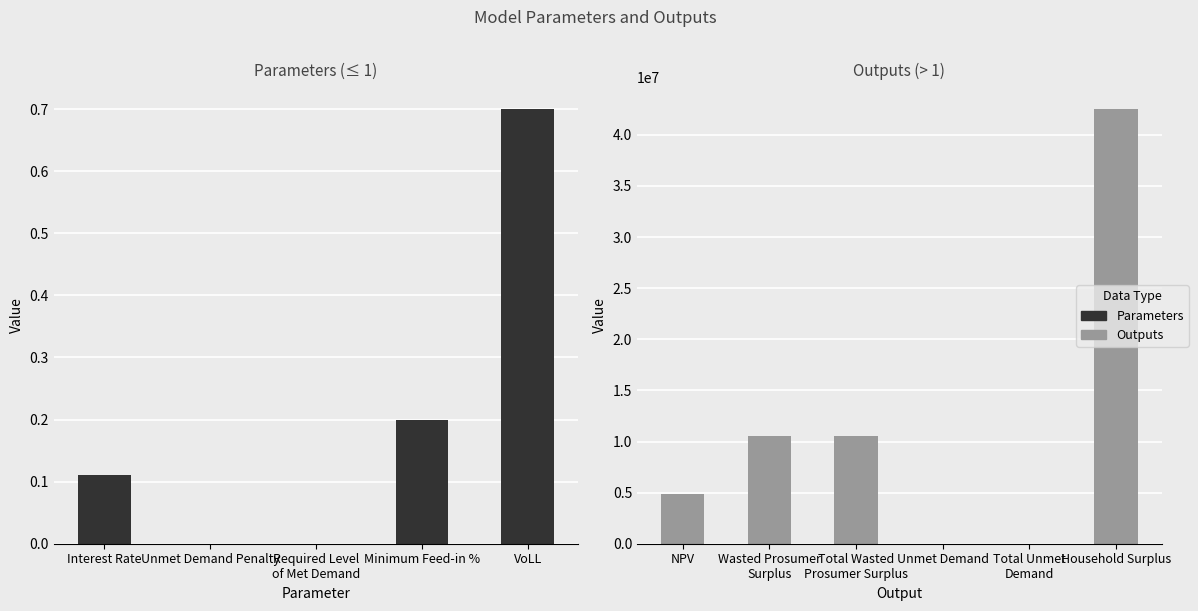

What is the difference between the maximum and second lowest values?

42526060.9